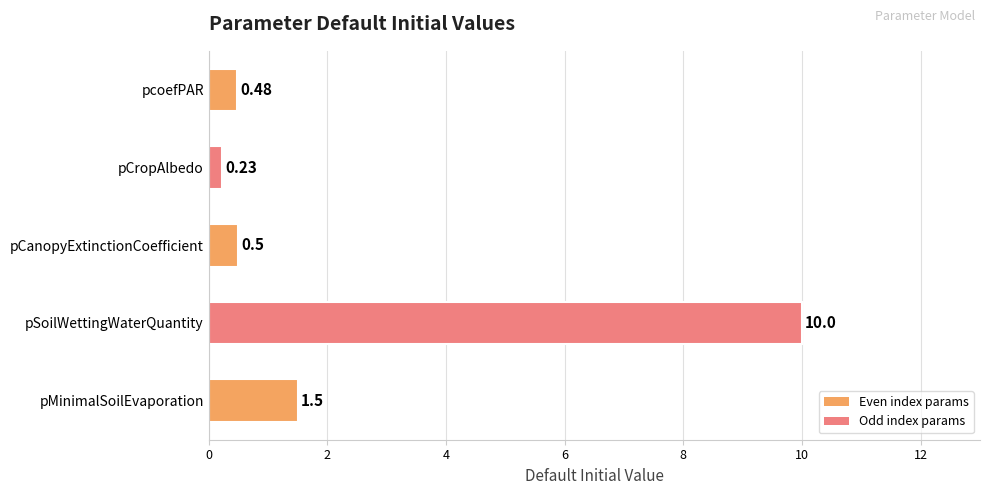

What is the sum of all values?

12.7